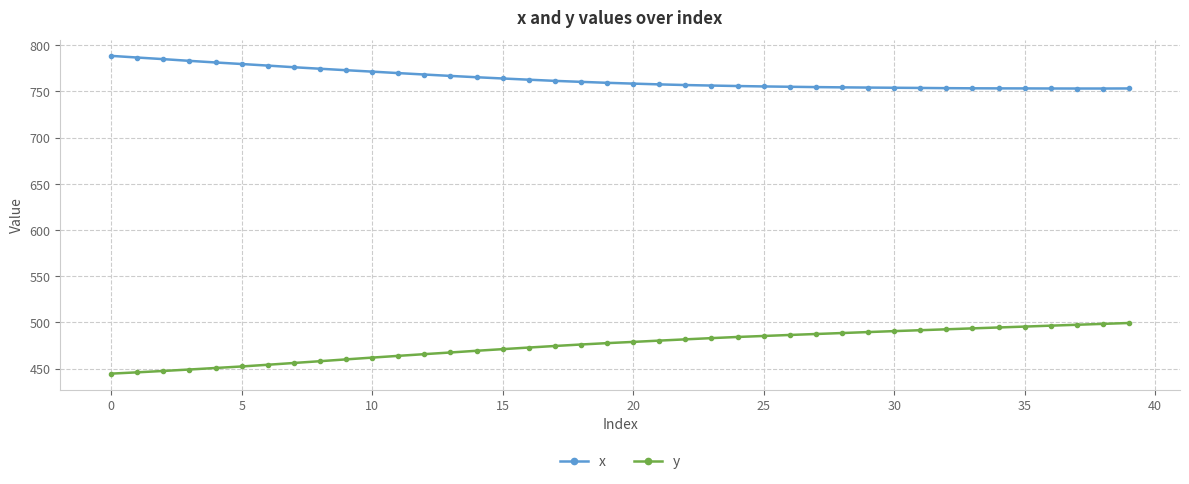

Which series has the largest total across all categories?

x